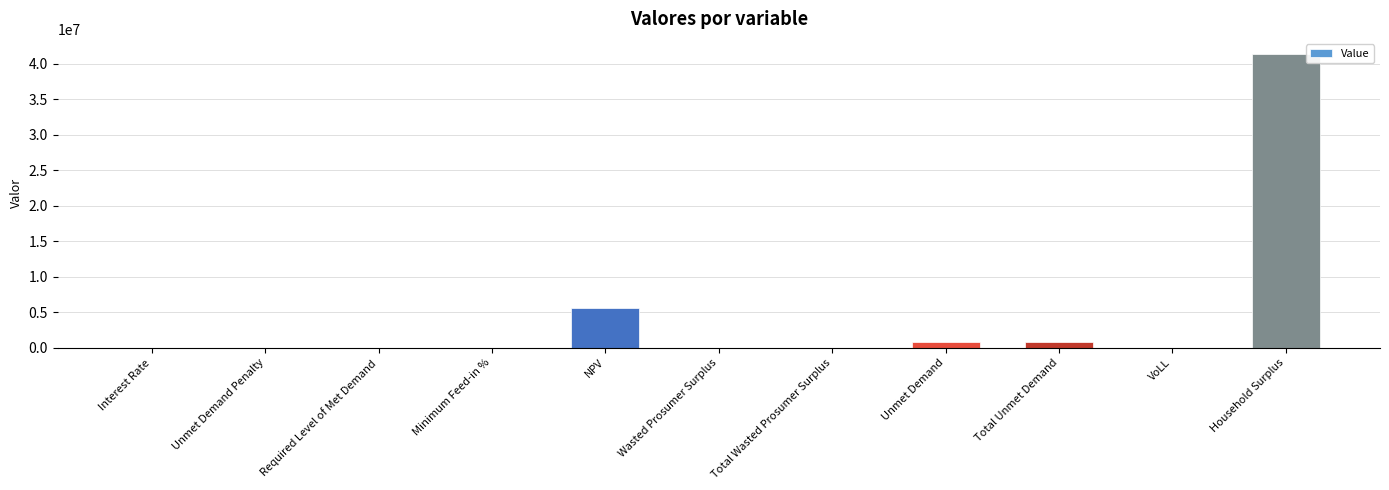

The value at Required Level of Met Demand is 0.0. True or false?

True